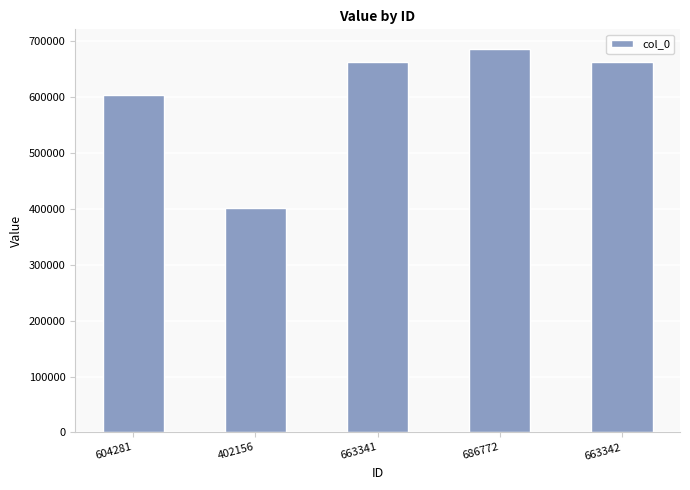

At which label is the value closest to 544464?

604281